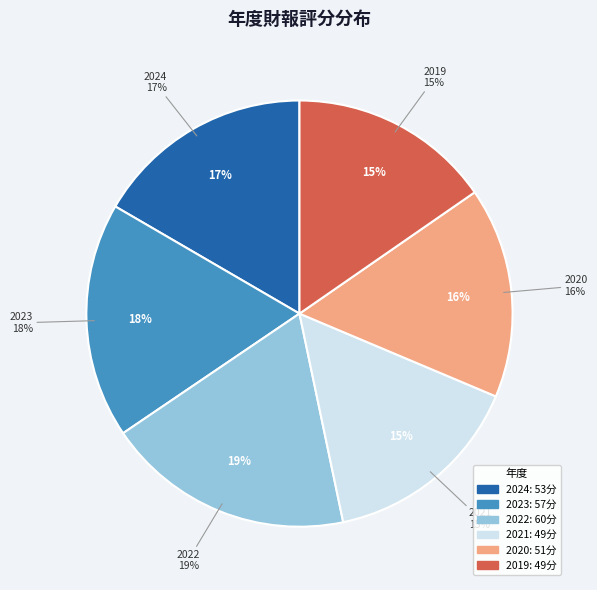

Rank the categories by value from highest to lowest.

2022, 2023, 2024, 2020, 2021, 2019